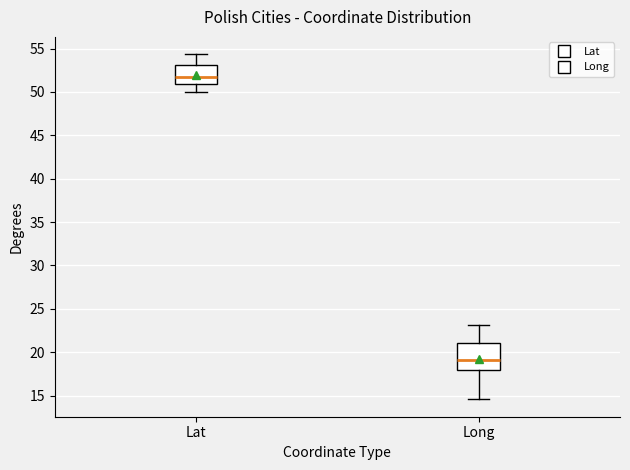

Where does the lower whisker of the box for Long end on the y-axis? The values are not printed on the chart, so give them approximately, as read against the axis.

14.5